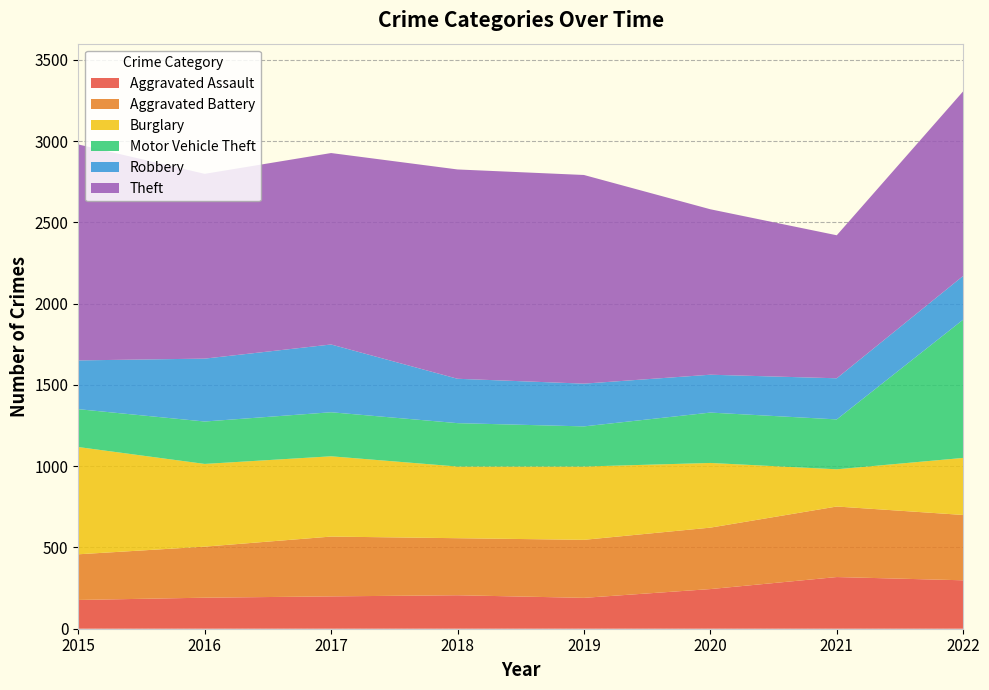

Reading left to right, what are all the values shown in this chart?

Aggravated Assault: 2015=177	2016=191	2017=199	2018=206	2019=190	2020=244	2021=318	2022=298
Aggravated Battery: 2015=281	2016=314	2017=368	2018=351	2019=357	2020=378	2021=434	2022=402
Burglary: 2015=660	2016=509	2017=494	2018=441	2019=451	2020=398	2021=229	2022=351
Motor Vehicle Theft: 2015=233	2016=261	2017=271	2018=267	2019=247	2020=310	2021=307	2022=851
Robbery: 2015=300	2016=387	2017=417	2018=273	2019=263	2020=233	2021=253	2022=269
Theft: 2015=1329	2016=1137	2017=1178	2018=1288	2019=1284	2020=1018	2021=880	2022=1136